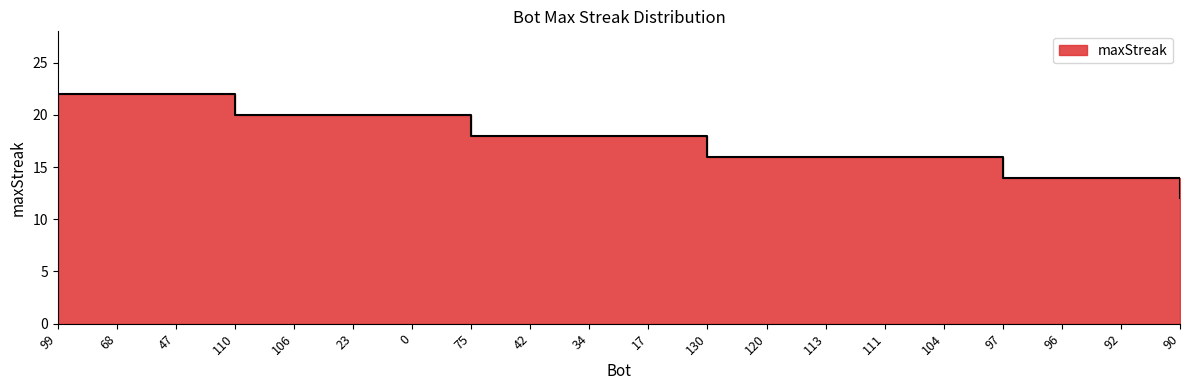

Reading left to right, what are all the values shown in this chart?

22	22	22	20	20	20	20	18	18	18	18	16	16	16	16	16	14	14	14	12